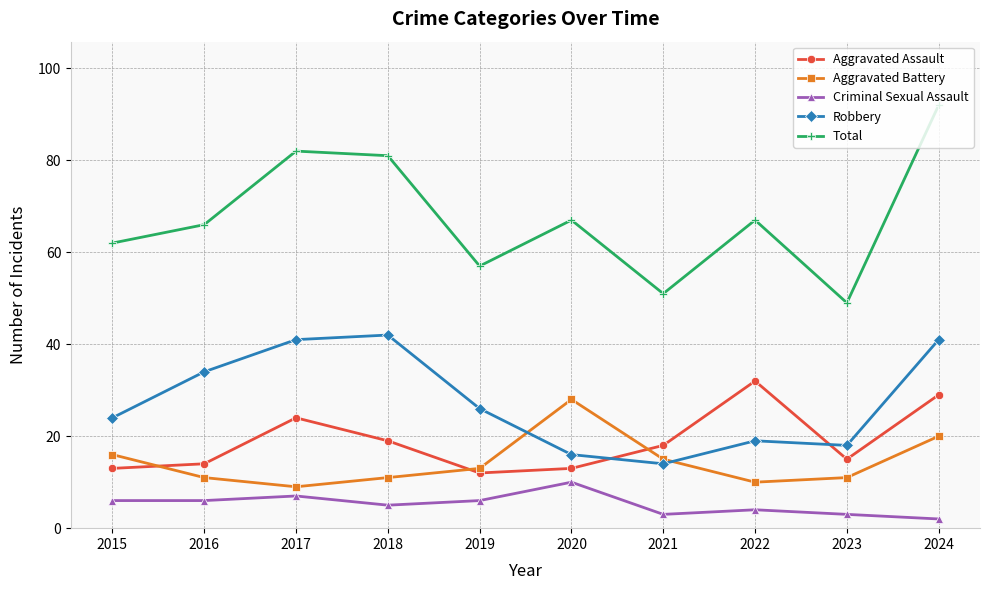

What is the lowest value of the Aggravated Assault series?

12